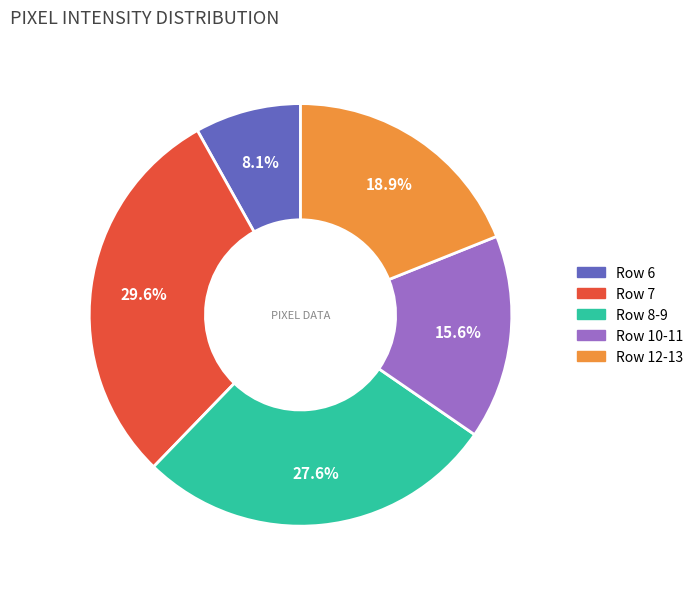

Is there a majority slice in this chart?

No